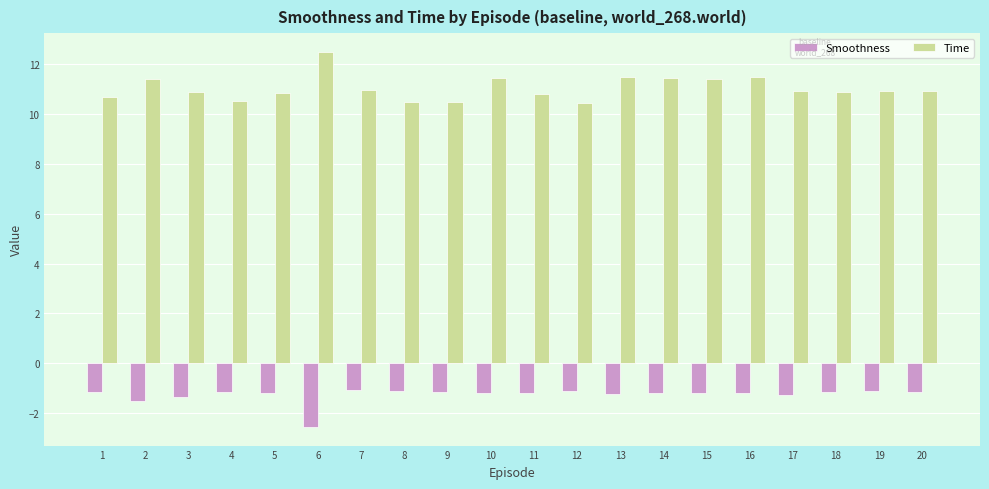

What is the sum of all Smoothness values?

-25.3